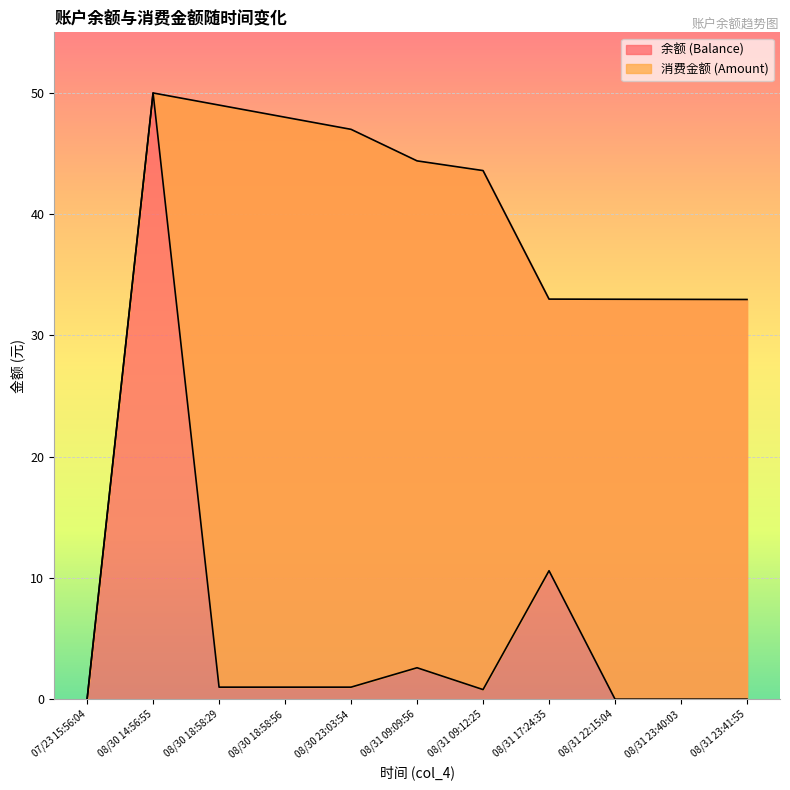

Is it true that 余额 (Balance) equals 59.3 at 08/31 22:15:04?

False